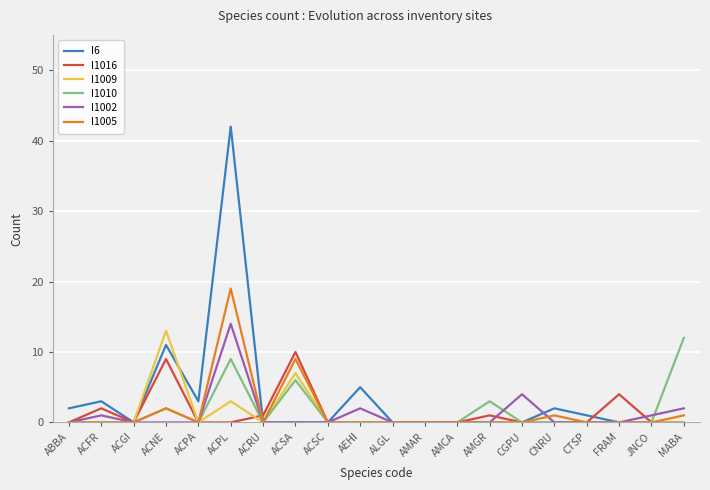

True or false: I1009 has a value of 0 at AMCA.

True